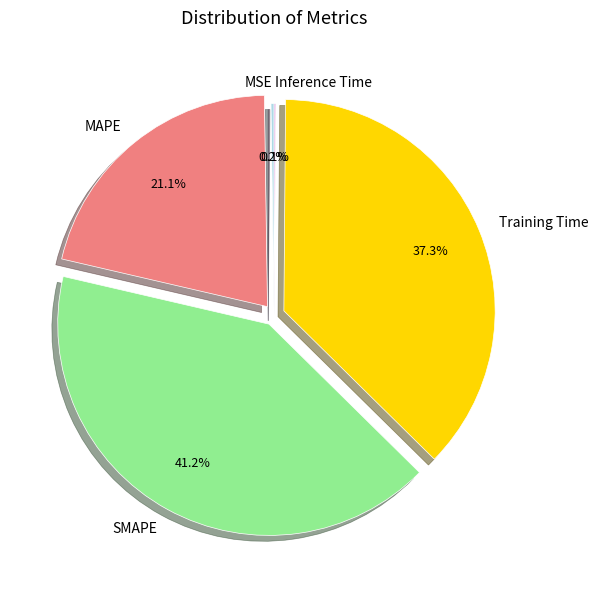

Do Training Time and SMAPE together represent more than half of the pie?

Yes